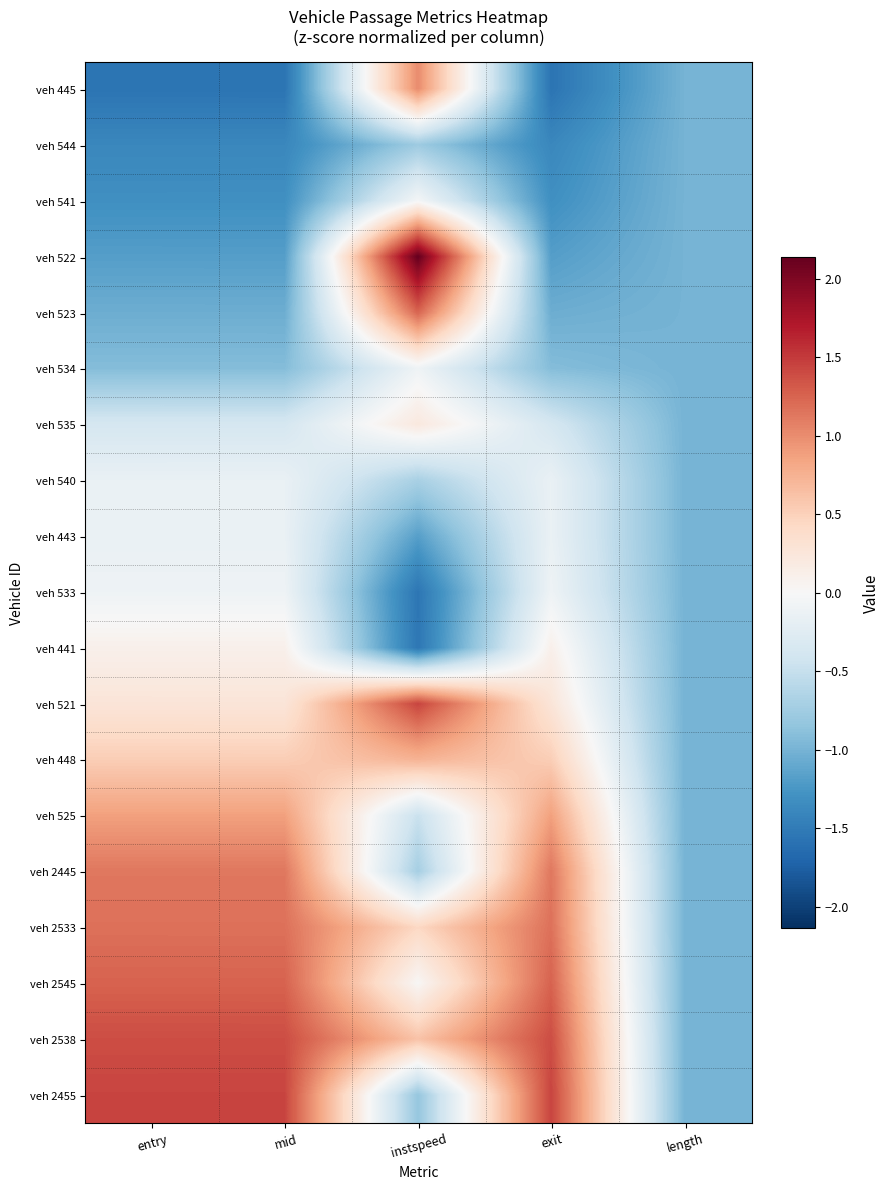

Reading left to right, transcribe all the data shown in this chart.

veh 445: entry=-1.6	mid=-1.6	instspeed=1.0	exit=-1.6	length=-1.0
veh 544: entry=-1.4	mid=-1.4	instspeed=-0.8	exit=-1.4	length=-1.0
veh 541: entry=-1.3	mid=-1.3	instspeed=-0.0	exit=-1.3	length=-1.0
veh 522: entry=-1.2	mid=-1.2	instspeed=2.1	exit=-1.2	length=-1.0
veh 523: entry=-1.1	mid=-1.1	instspeed=1.2	exit=-1.1	length=-1.0
veh 534: entry=-0.9	mid=-0.9	instspeed=-0.1	exit=-0.9	length=-1.0
veh 535: entry=-0.4	mid=-0.4	instspeed=0.2	exit=-0.4	length=-1.0
veh 540: entry=-0.1	mid=-0.1	instspeed=-0.7	exit=-0.1	length=-1.0
veh 443: entry=-0.1	mid=-0.1	instspeed=-1.2	exit=-0.1	length=-1.0
veh 533: entry=-0.1	mid=-0.1	instspeed=-1.5	exit=-0.1	length=-1.0
veh 441: entry=0.1	mid=0.1	instspeed=-1.5	exit=0.1	length=-1.0
veh 521: entry=0.3	mid=0.3	instspeed=1.4	exit=0.3	length=-1.0
veh 448: entry=0.5	mid=0.5	instspeed=0.7	exit=0.5	length=-1.0
veh 525: entry=0.9	mid=0.9	instspeed=-0.5	exit=0.9	length=-1.0
veh 2445: entry=1.1	mid=1.1	instspeed=-0.7	exit=1.1	length=-1.0
veh 2533: entry=1.2	mid=1.2	instspeed=0.4	exit=1.2	length=-1.0
veh 2545: entry=1.3	mid=1.3	instspeed=0.0	exit=1.3	length=-1.0
veh 2538: entry=1.4	mid=1.4	instspeed=0.6	exit=1.4	length=-1.0
veh 2455: entry=1.4	mid=1.4	instspeed=-0.8	exit=1.4	length=-1.0